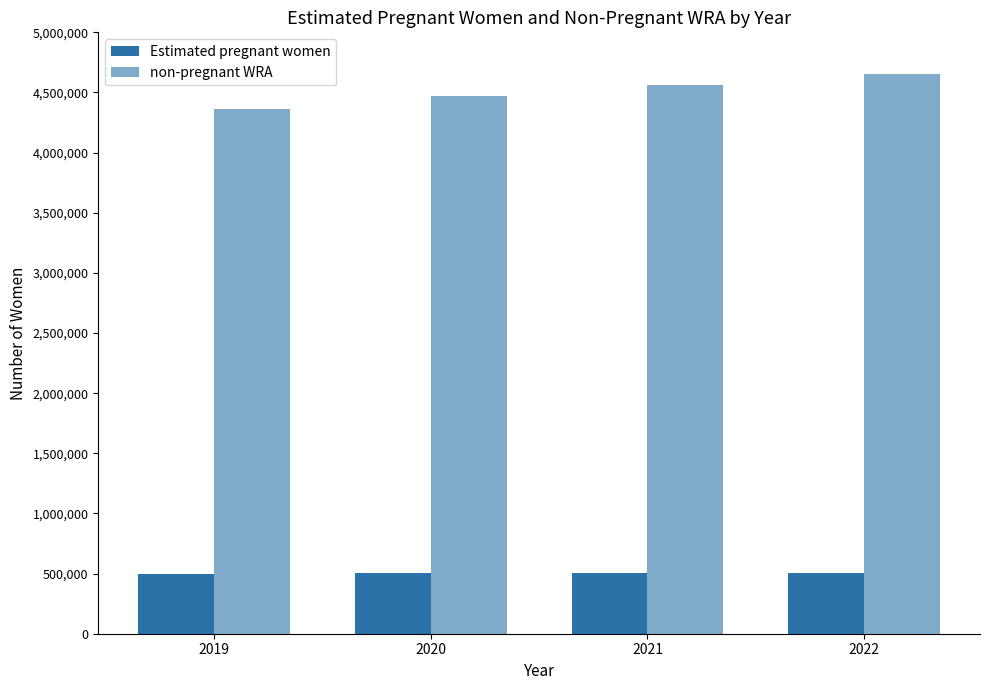

How many bars are there in each group?

2